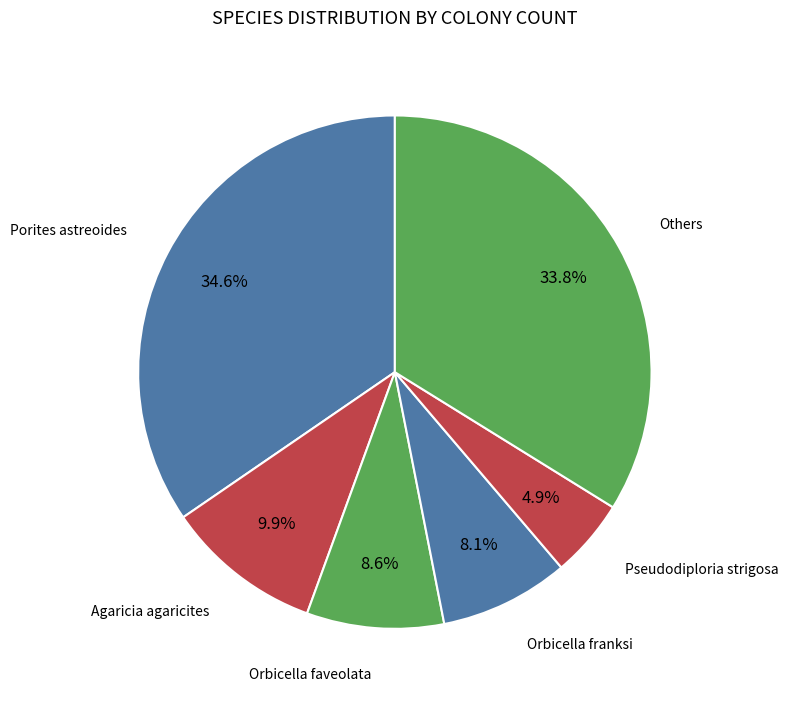

Does any single category account for the majority?

No